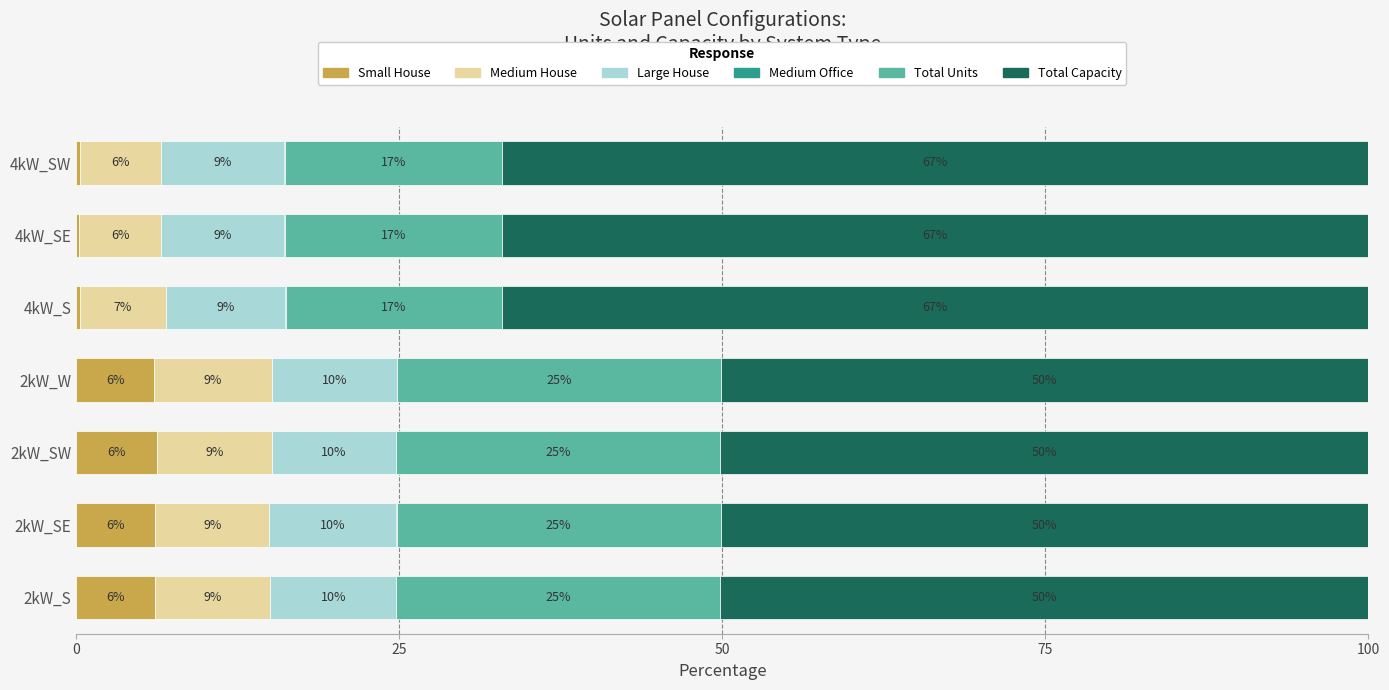

What is the total value across all series at 2kW_W?

100.0